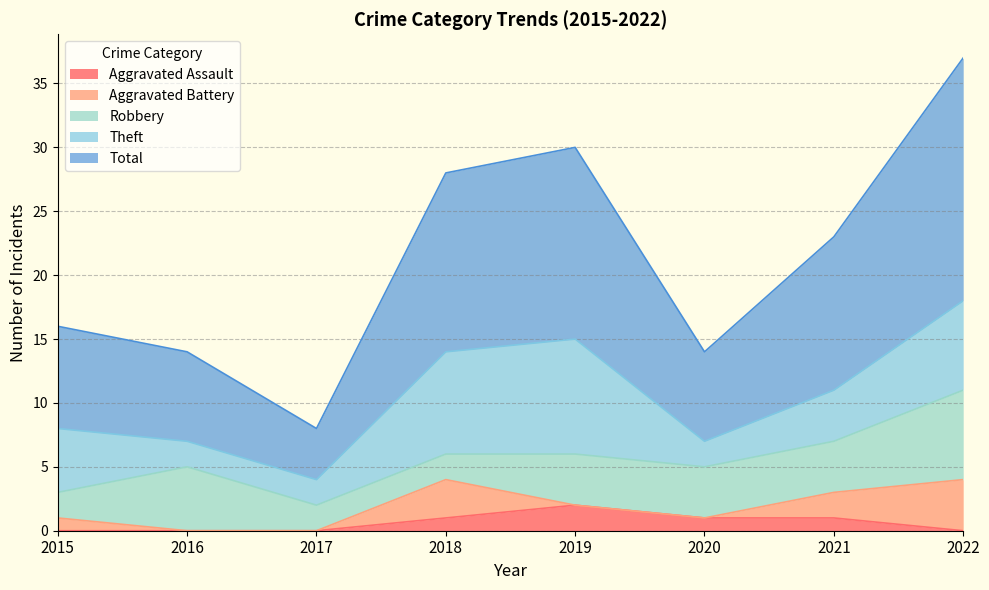

Reading left to right, list all the values displayed in this chart.

Aggravated Assault: 2015=0	2016=0	2017=0	2018=1	2019=2	2020=1	2021=1	2022=0
Aggravated Battery: 2015=1	2016=0	2017=0	2018=3	2019=0	2020=0	2021=2	2022=4
Robbery: 2015=2	2016=5	2017=2	2018=2	2019=4	2020=4	2021=4	2022=7
Theft: 2015=5	2016=2	2017=2	2018=8	2019=9	2020=2	2021=4	2022=7
Total: 2015=8	2016=7	2017=4	2018=14	2019=15	2020=7	2021=12	2022=19